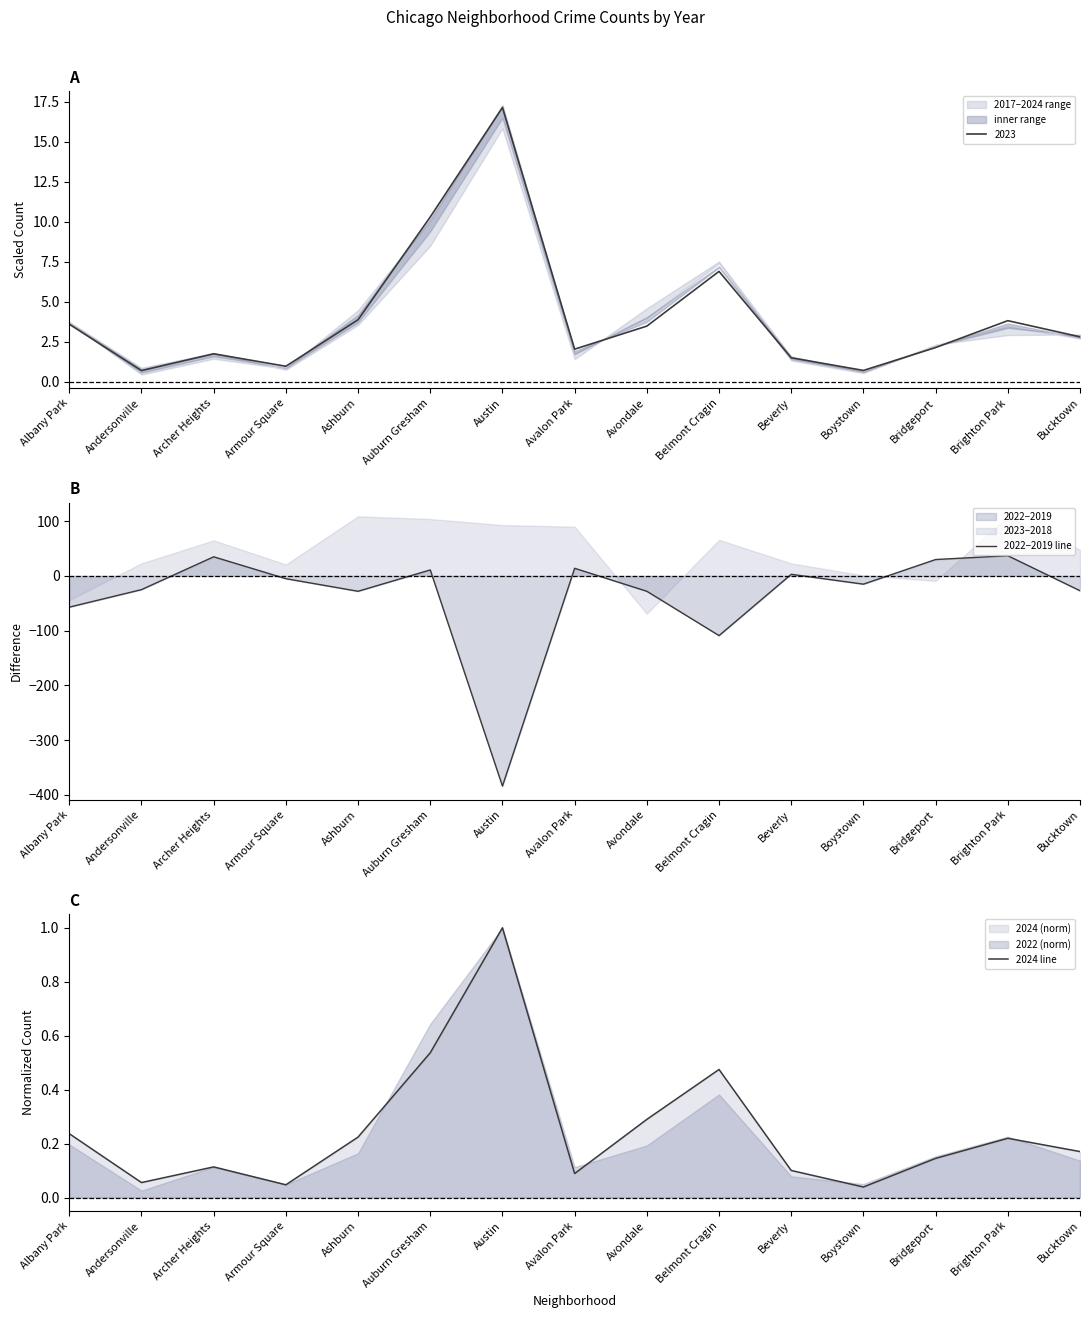

What is the difference between the maximum and minimum values in the 2024 line series?

1.0